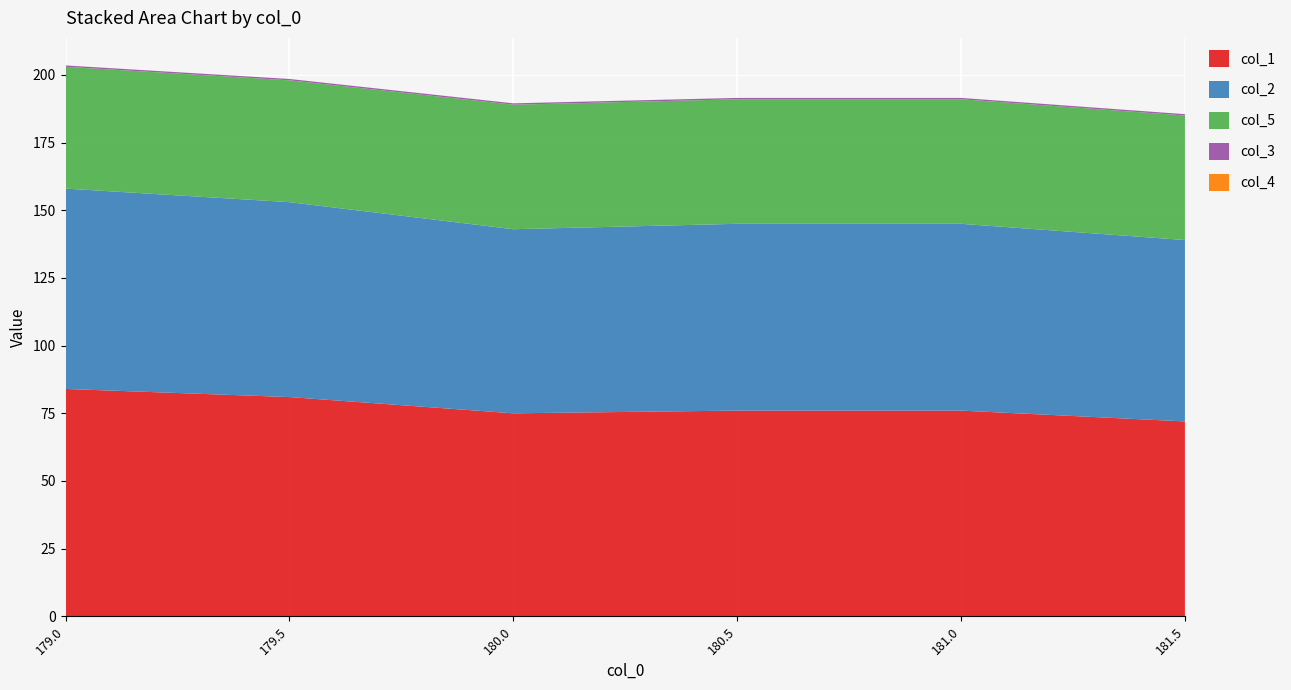

Reading left to right, what are all the values shown in this chart?

col_1: 179.0=84.0	179.5=81.0	180.0=75.0	180.5=76.0	181.0=76.0	181.5=72.0
col_2: 179.0=74.0	179.5=72.0	180.0=68.0	180.5=69.0	181.0=69.0	181.5=67.0
col_5: 179.0=45.0	179.5=45.0	180.0=46.0	180.5=46.0	181.0=46.0	181.5=46.0
col_3: 179.0=0.5	179.5=0.5	180.0=0.5	180.5=0.5	181.0=0.5	181.5=0.5
col_4: 179.0=0.0	179.5=0.0	180.0=0.0	180.5=0.0	181.0=0.0	181.5=0.0